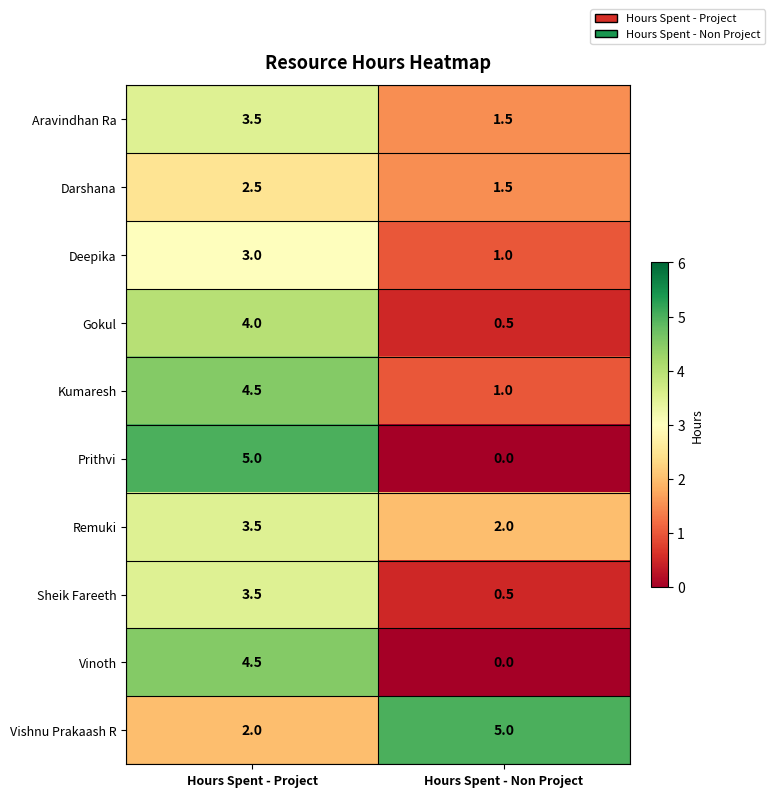

Reading left to right, what are all the values shown in this chart?

Aravindhan Ra: Hours Spent - Project=3.5	Hours Spent - Non Project=1.5
Darshana: Hours Spent - Project=2.5	Hours Spent - Non Project=1.5
Deepika: Hours Spent - Project=3.0	Hours Spent - Non Project=1.0
Gokul: Hours Spent - Project=4.0	Hours Spent - Non Project=0.5
Kumaresh: Hours Spent - Project=4.5	Hours Spent - Non Project=1.0
Prithvi: Hours Spent - Project=5.0	Hours Spent - Non Project=0.0
Remuki: Hours Spent - Project=3.5	Hours Spent - Non Project=2.0
Sheik Fareeth: Hours Spent - Project=3.5	Hours Spent - Non Project=0.5
Vinoth: Hours Spent - Project=4.5	Hours Spent - Non Project=0.0
Vishnu Prakaash R: Hours Spent - Project=2.0	Hours Spent - Non Project=5.0